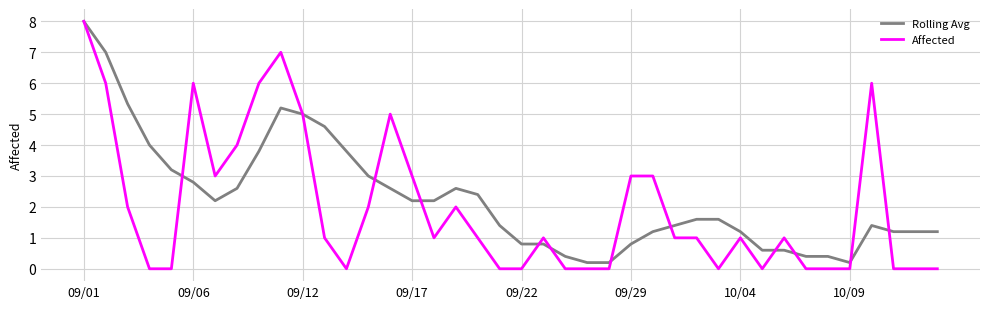

What is the greatest value displayed?

8.0